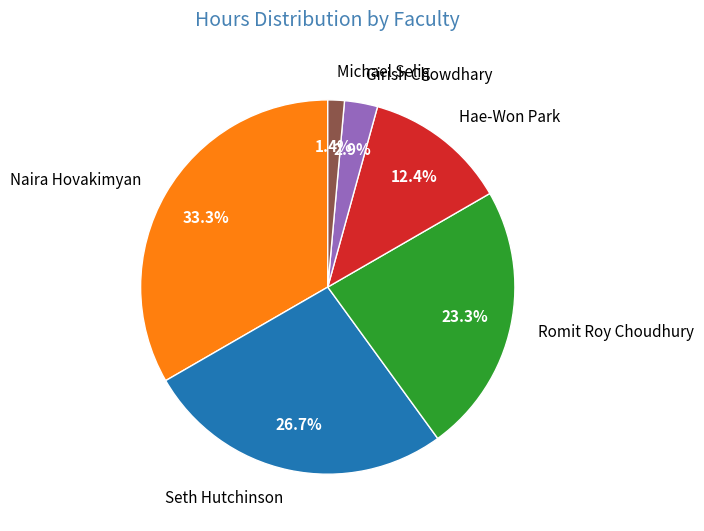

Which slice is the smallest?

Michael Selig